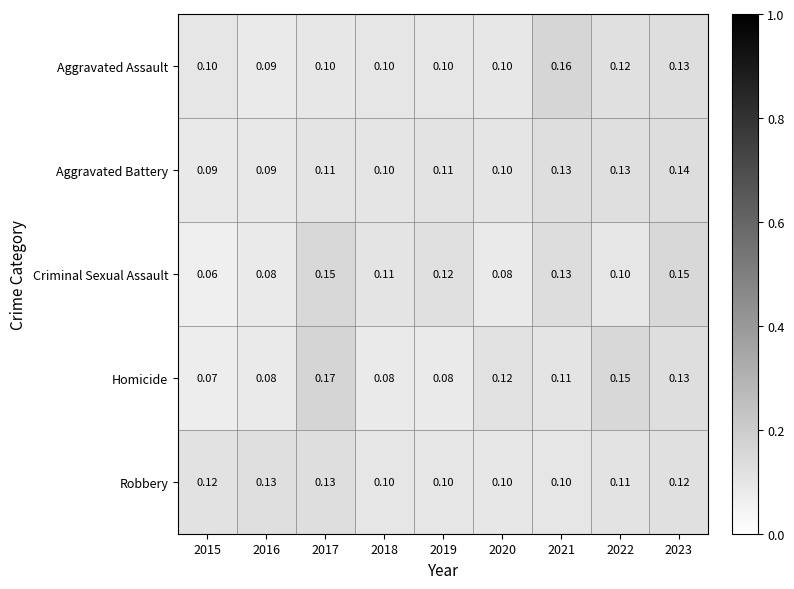

Which series changed the most between 2017 and 2022?

Criminal Sexual Assault